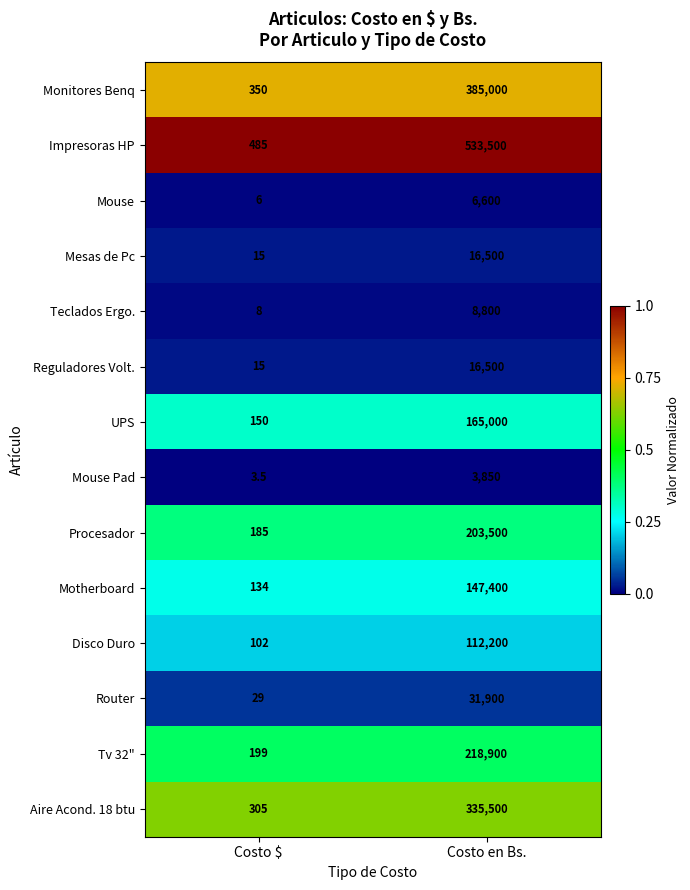

What is the spread (max minus min) of values at Costo en Bs.?

529650.0